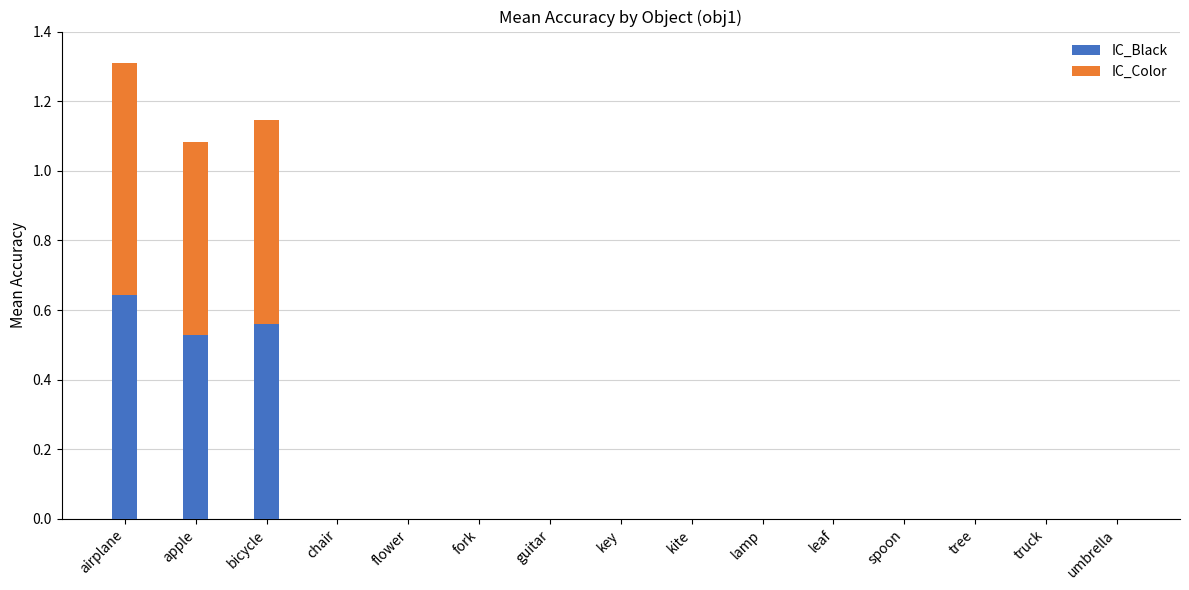

At which category is the sum across all series the highest?

airplane